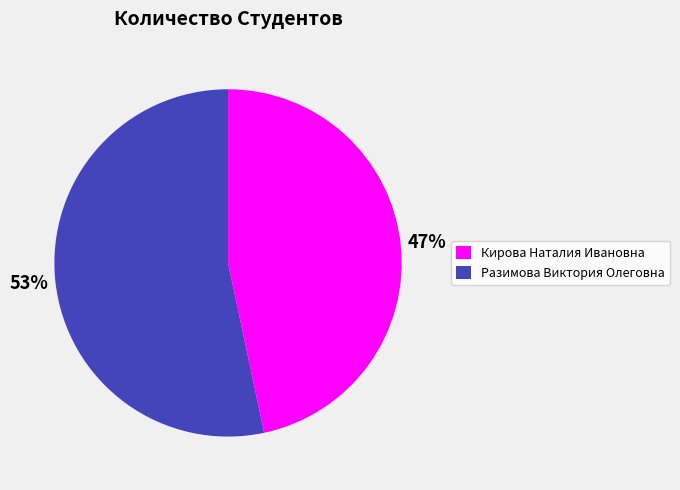

Is Разимова Виктория Олеговна the majority of the pie?

Yes